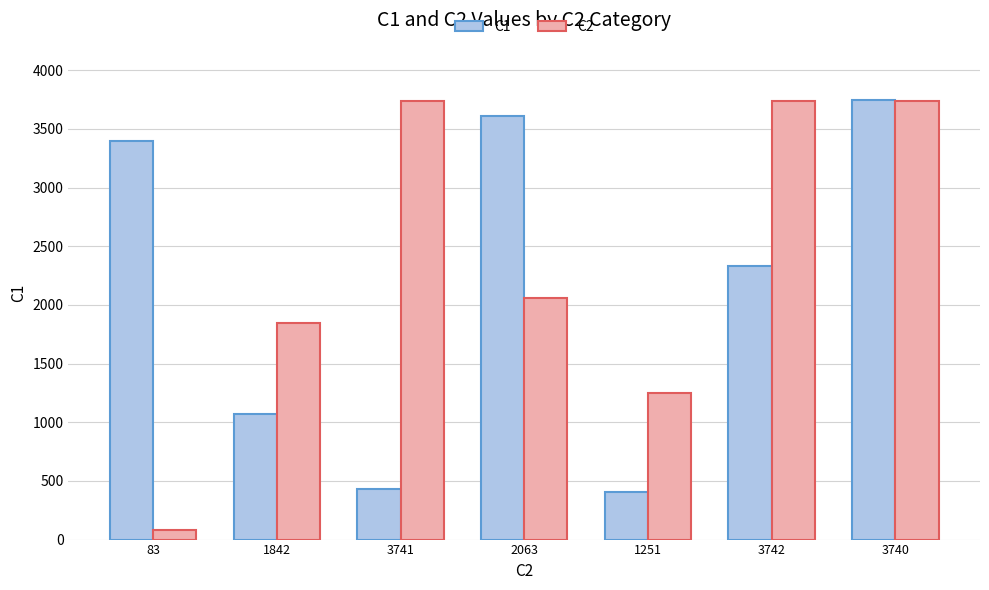

At 3741, list the series in order from smallest to largest.

C1, C2